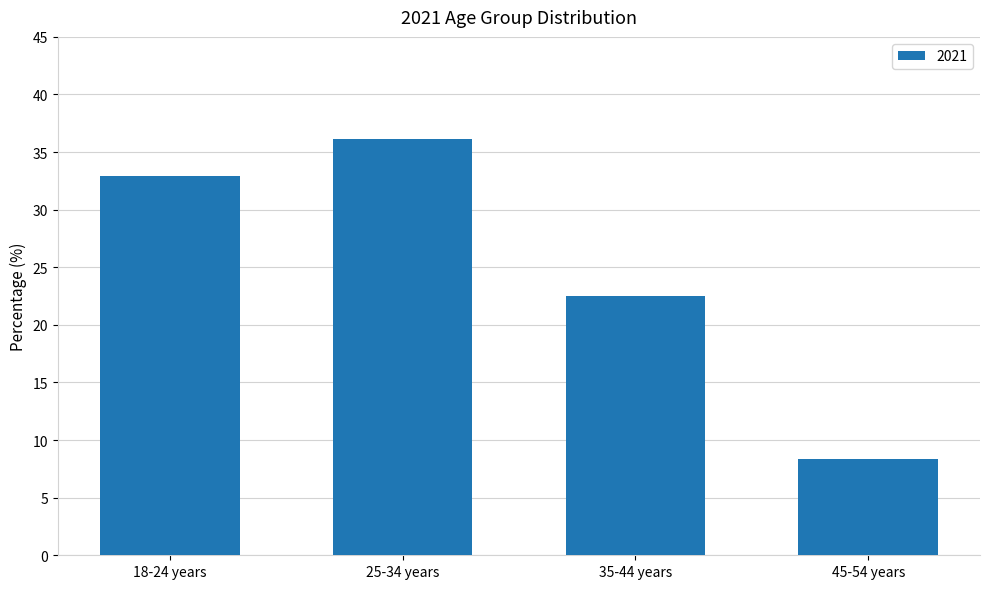

Reading right to left, what are all the values shown in this chart?

8.4	22.5	36.2	32.9